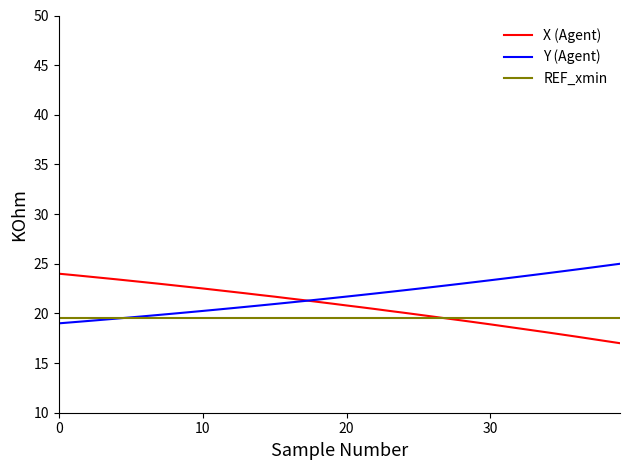

What is the maximum value for Y (Agent)?

25.0